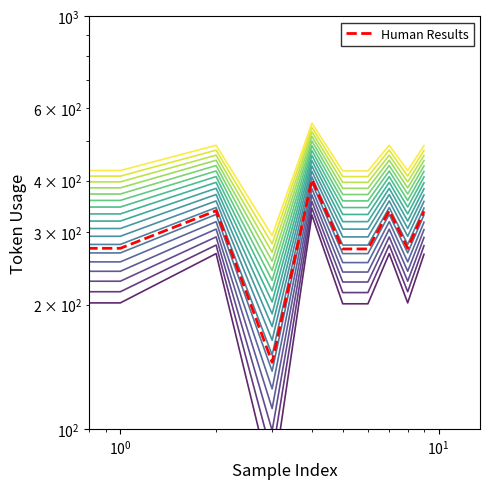

What is the smallest value displayed?

145